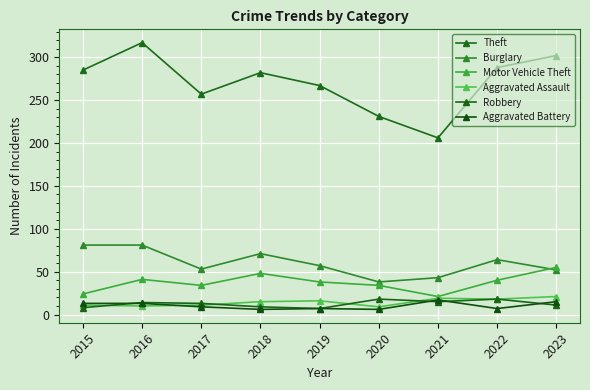

Reading left to right, transcribe all the data shown in this chart.

Theft: 2015=285	2016=317	2017=257	2018=282	2019=267	2020=231	2021=206	2022=288	2023=302
Burglary: 2015=81	2016=81	2017=53	2018=71	2019=57	2020=38	2021=43	2022=64	2023=52
Motor Vehicle Theft: 2015=24	2016=41	2017=34	2018=48	2019=38	2020=34	2021=21	2022=40	2023=55
Aggravated Assault: 2015=11	2016=10	2017=11	2018=15	2019=16	2020=9	2021=19	2022=18	2023=21
Robbery: 2015=8	2016=14	2017=13	2018=9	2019=7	2020=18	2021=15	2022=18	2023=11
Aggravated Battery: 2015=13	2016=13	2017=9	2018=6	2019=7	2020=6	2021=17	2022=7	2023=15